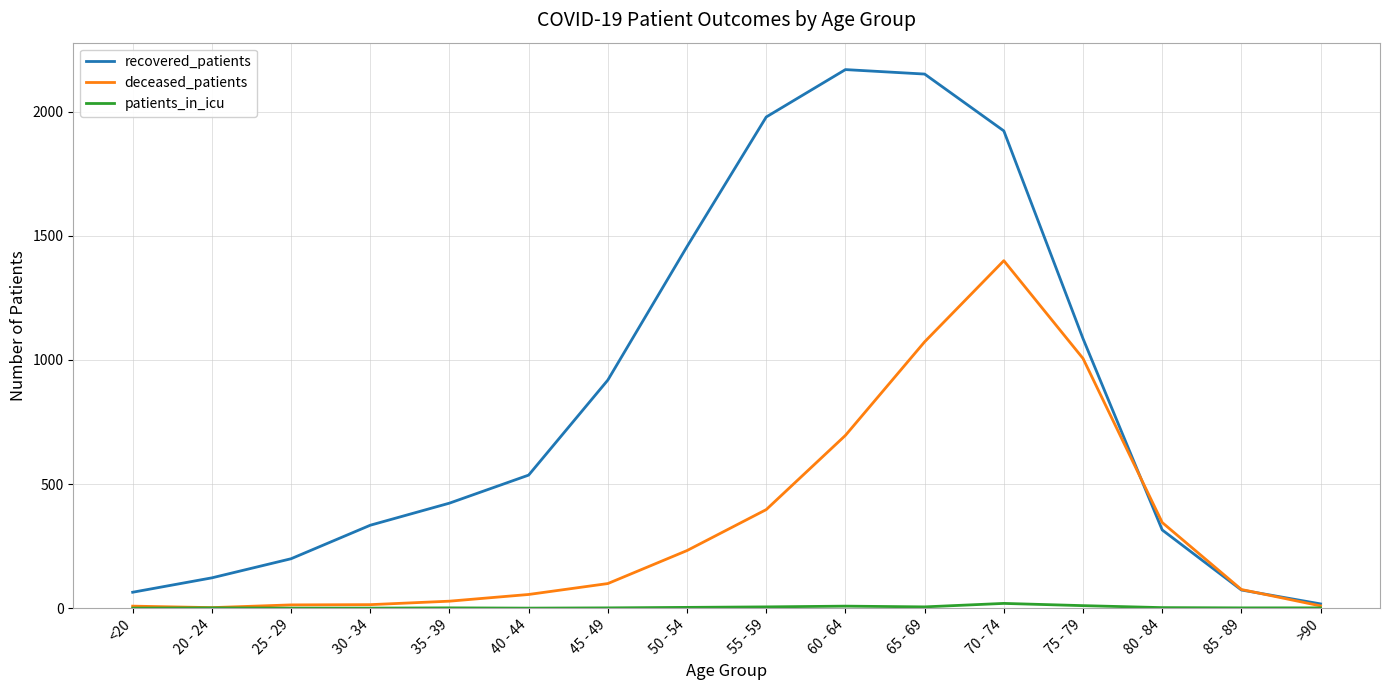

Between 30 - 34 and >90, which series saw the biggest shift?

recovered_patients